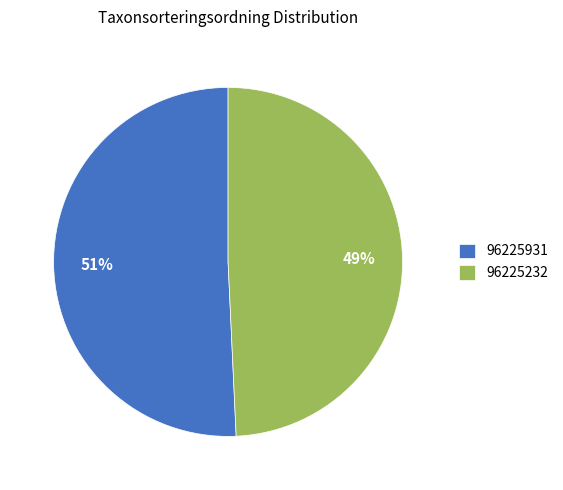

Approximately how many times larger is the value at 96225232 compared to 96225931?

1.0